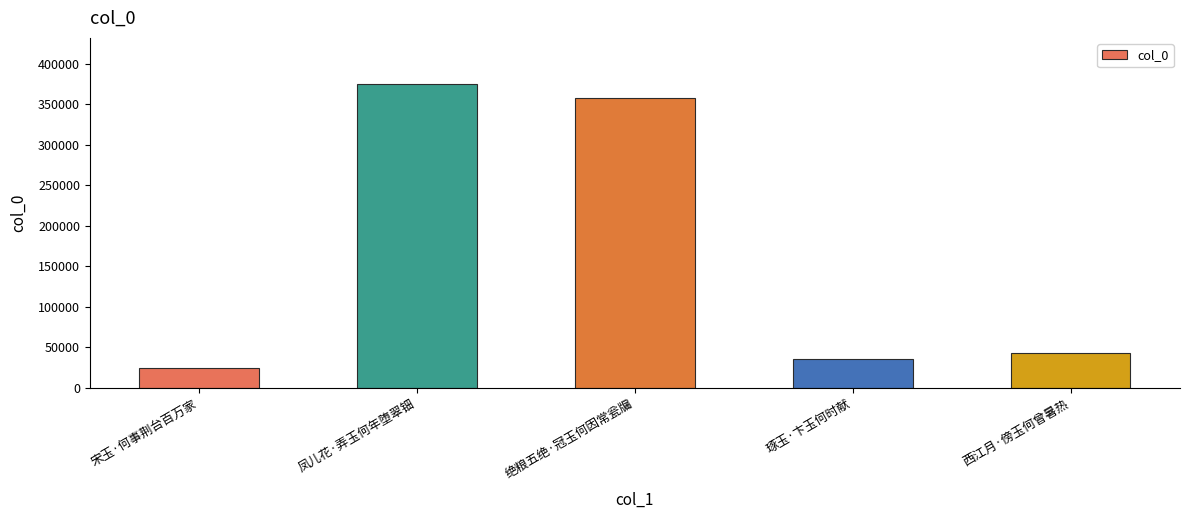

Which has a higher value, 西江月·傍玉何曾暑热 or 凤儿花·弄玉何年堕翠钿?

凤儿花·弄玉何年堕翠钿